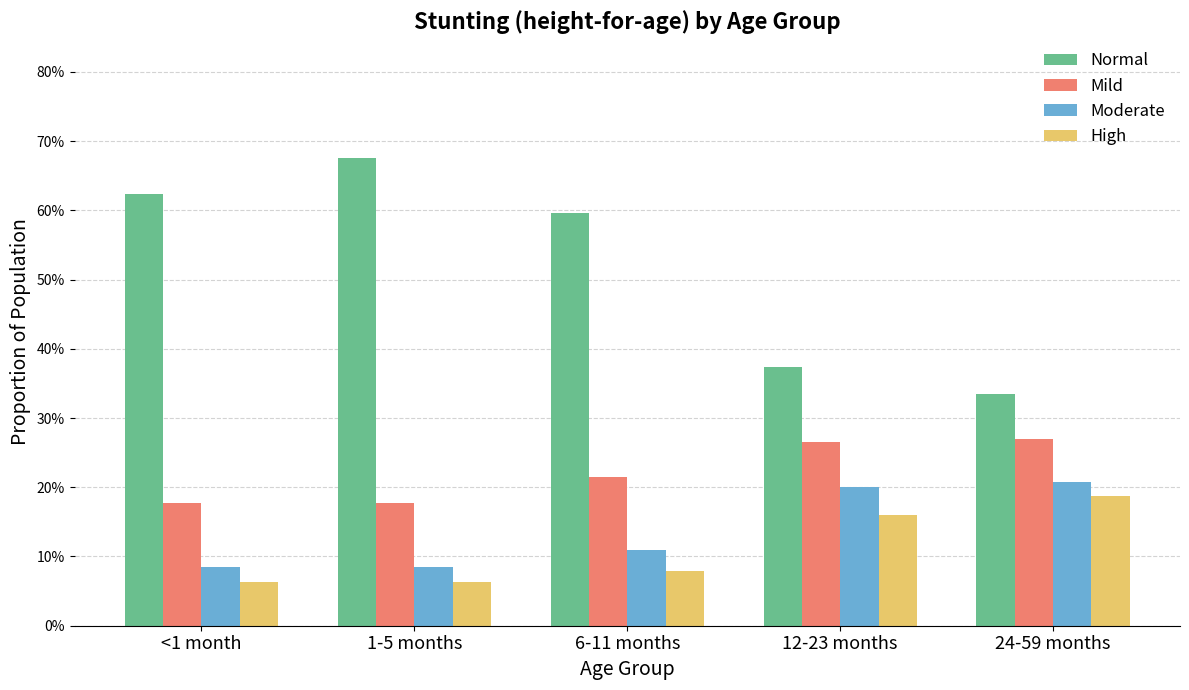

Does the chart contain stacked bars?

No